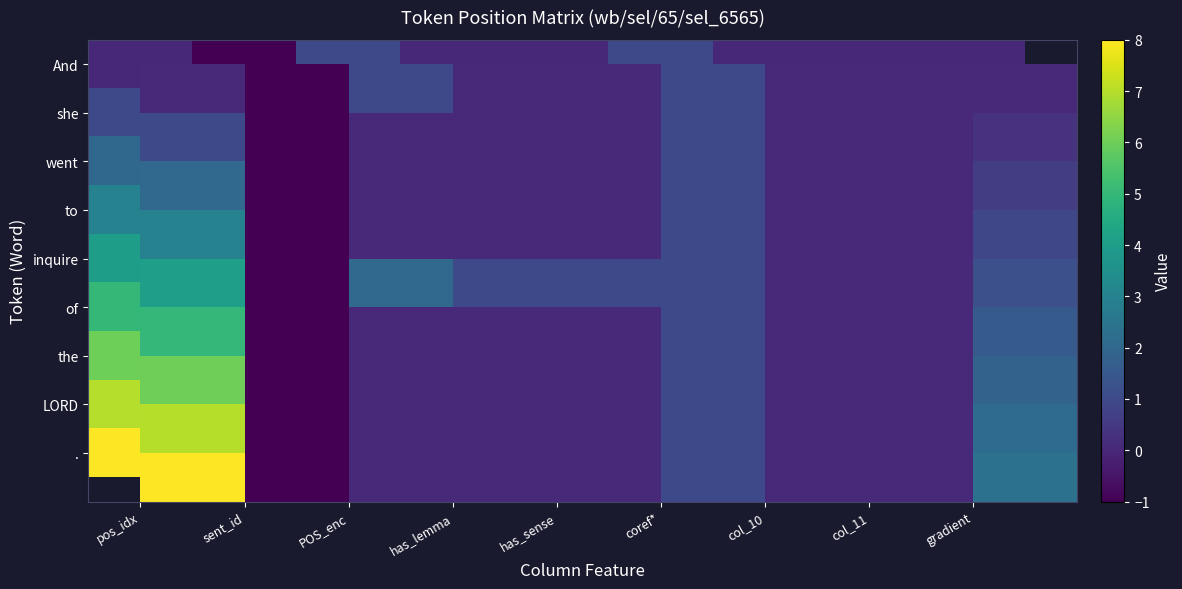

Which series has the largest total across all categories?

.